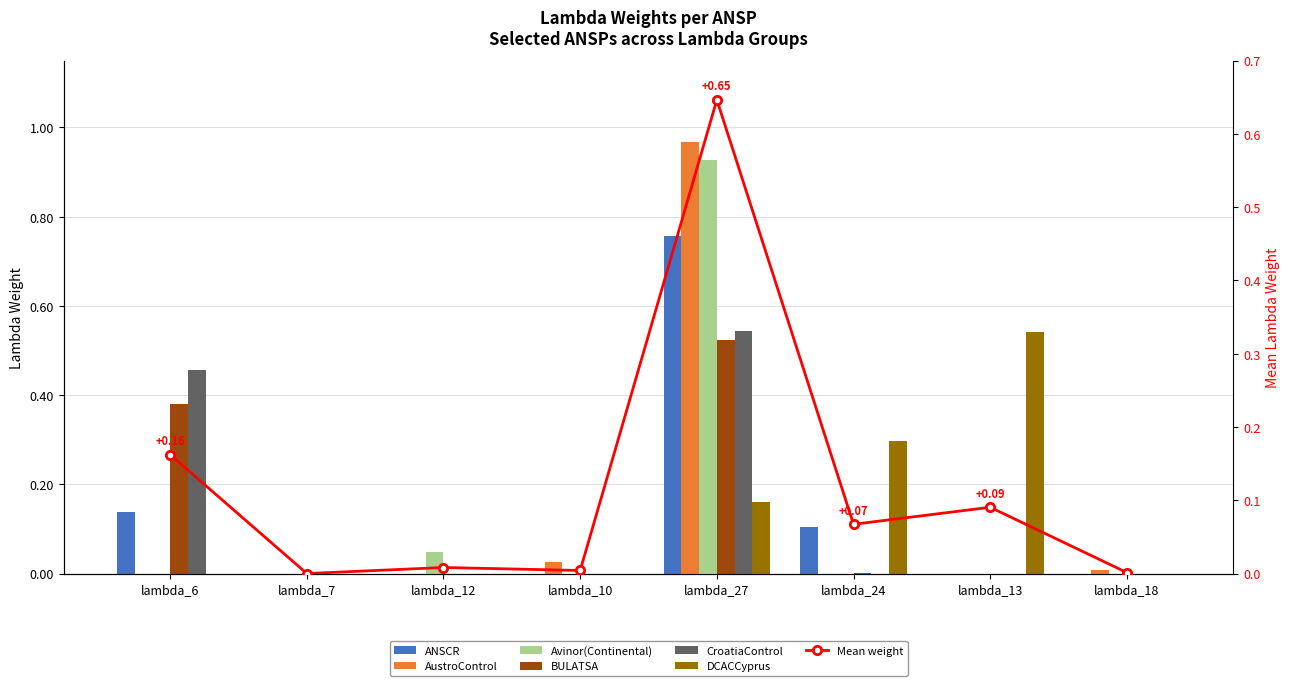

What is the approximate value of CroatiaControl at lambda_6?

0.5